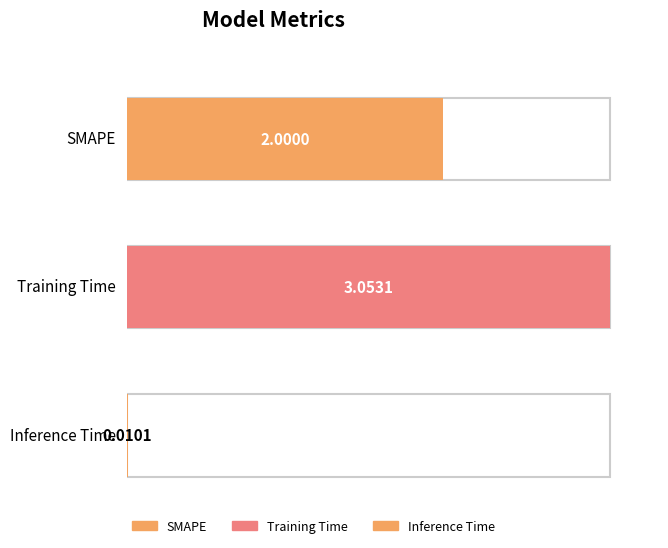

Reading left to right, list all the values displayed in this chart.

2.0	3.1	0.0